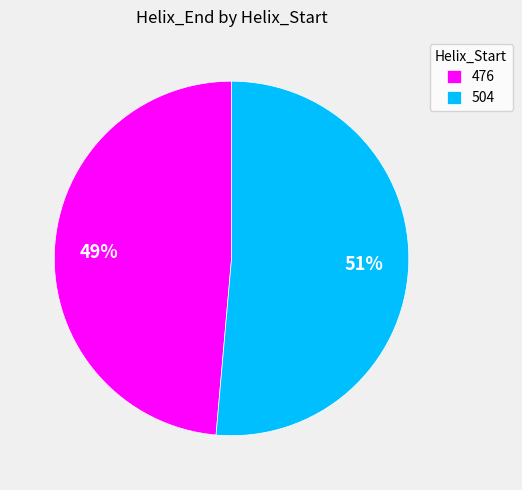

To the nearest percent, what is the average slice percentage?

50%